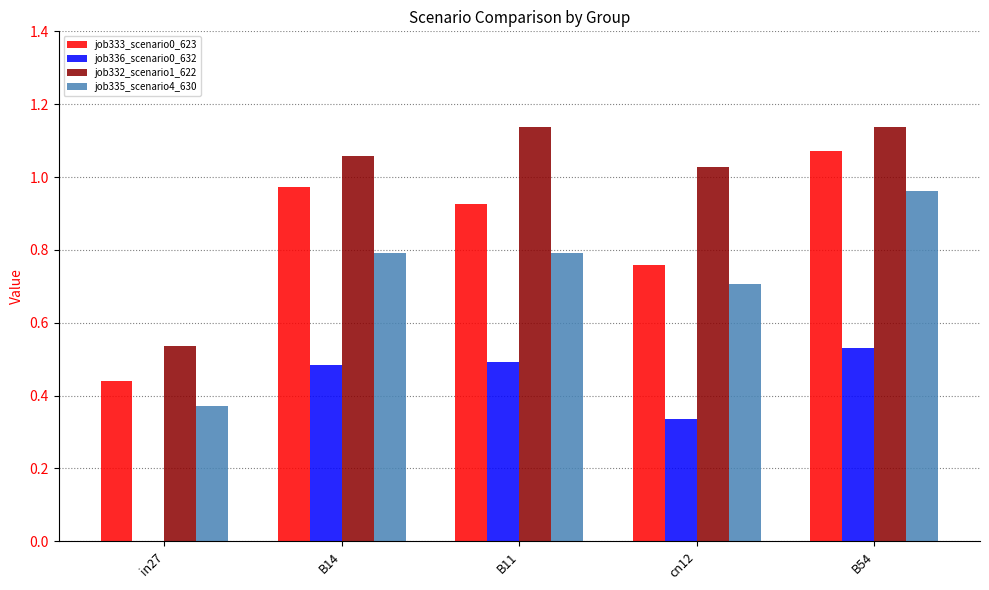

What are all the series names shown in the legend?

job333_scenario0_623, job336_scenario0_632, job332_scenario1_622, job335_scenario4_630